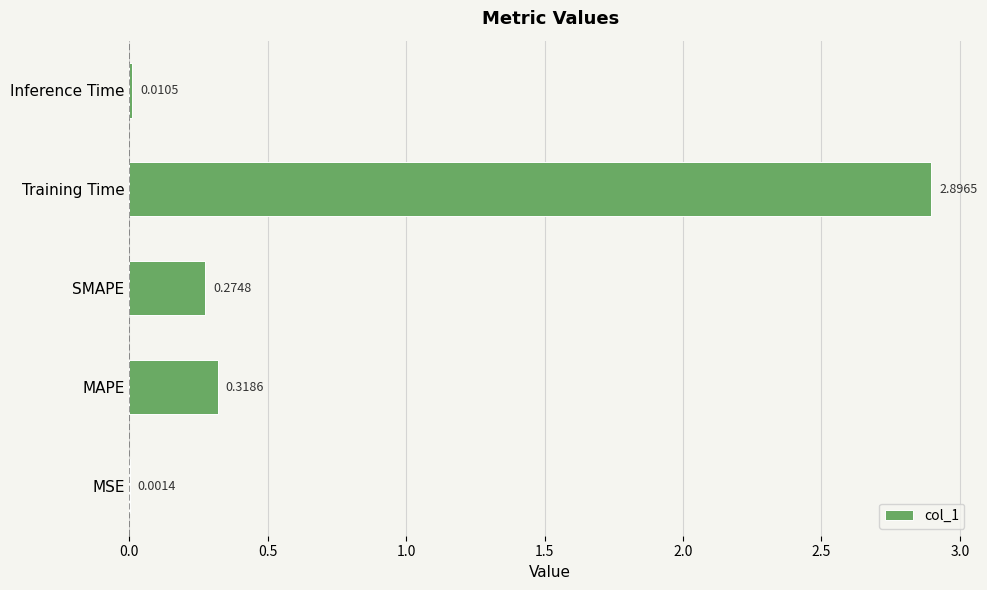

Count the number of data series in this chart.

1